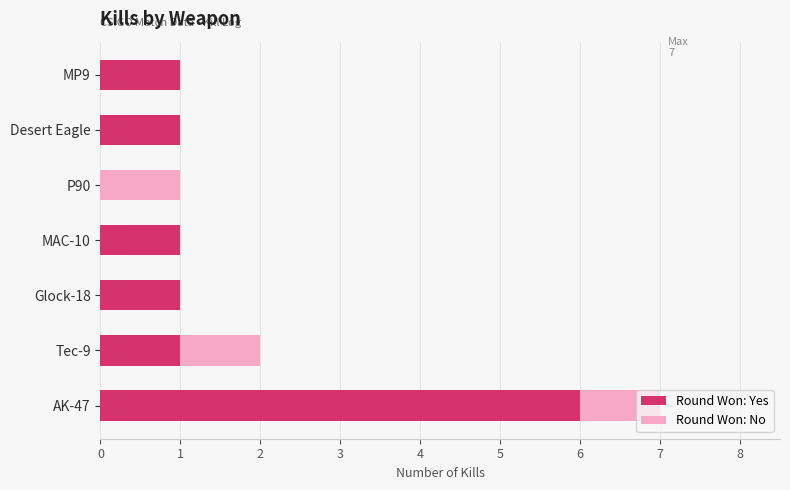

At which category is the sum across all series the highest?

AK-47